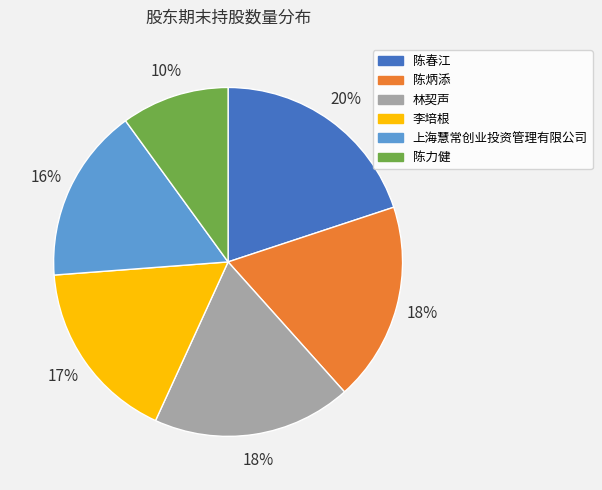

How many slices are in this pie chart?

6